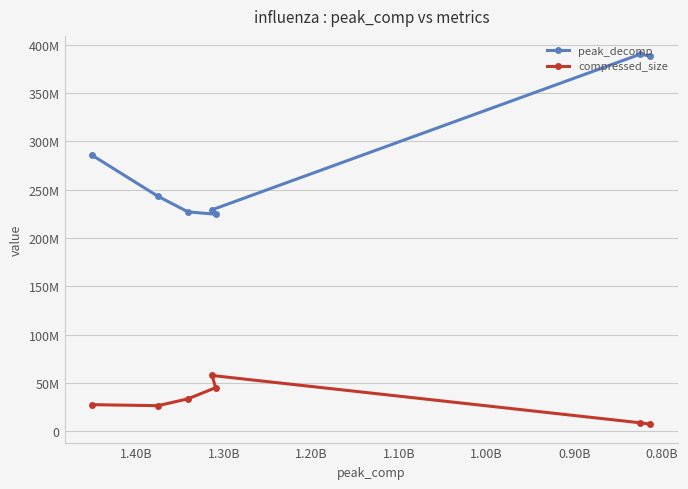

List the series in order of their peak value, highest first.

peak_decomp, compressed_size